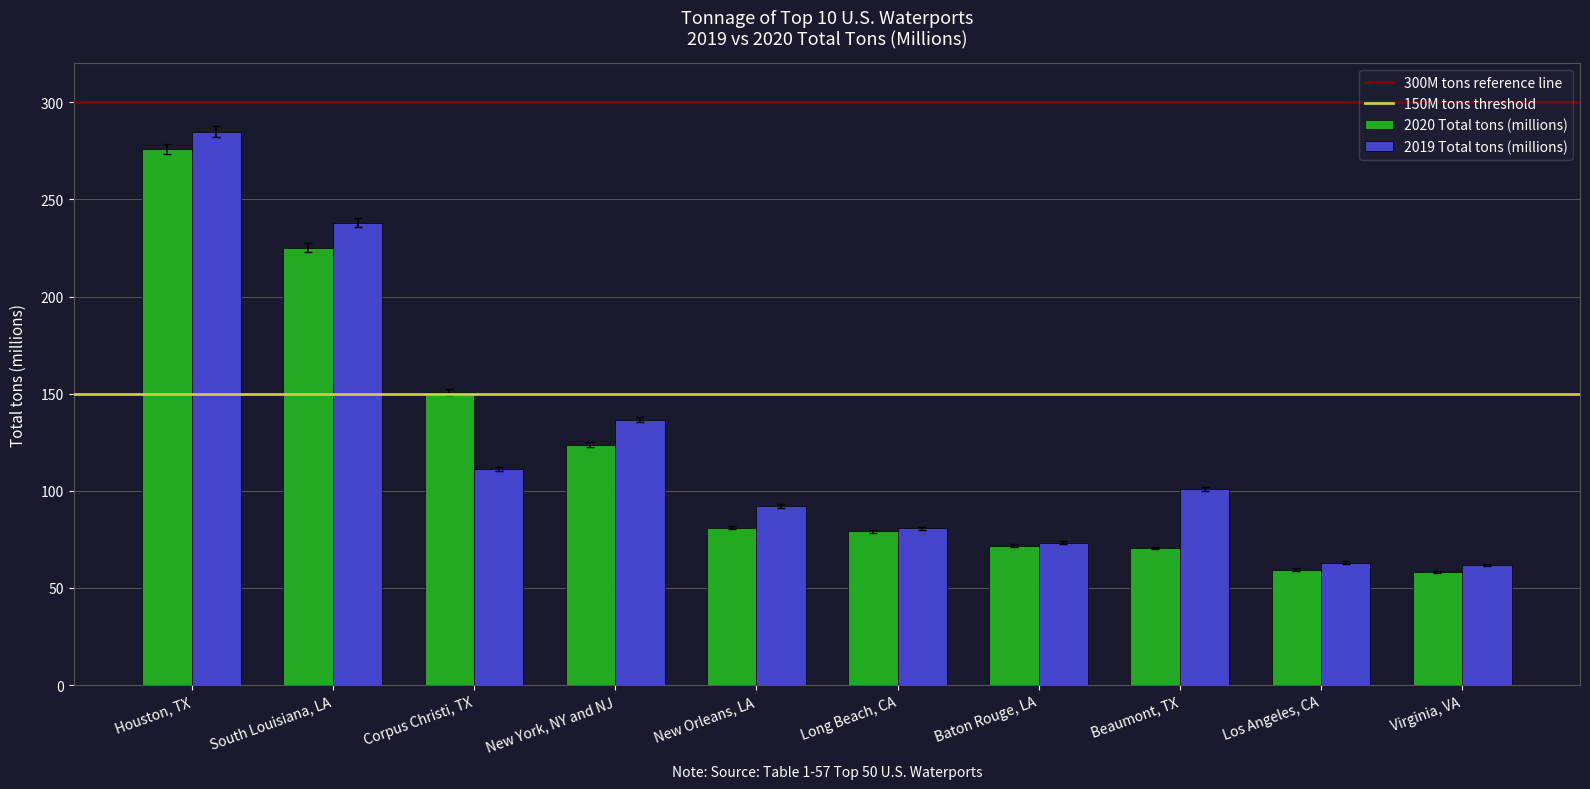

How many data points in 2019 Total tons (millions) are less than 101?

5